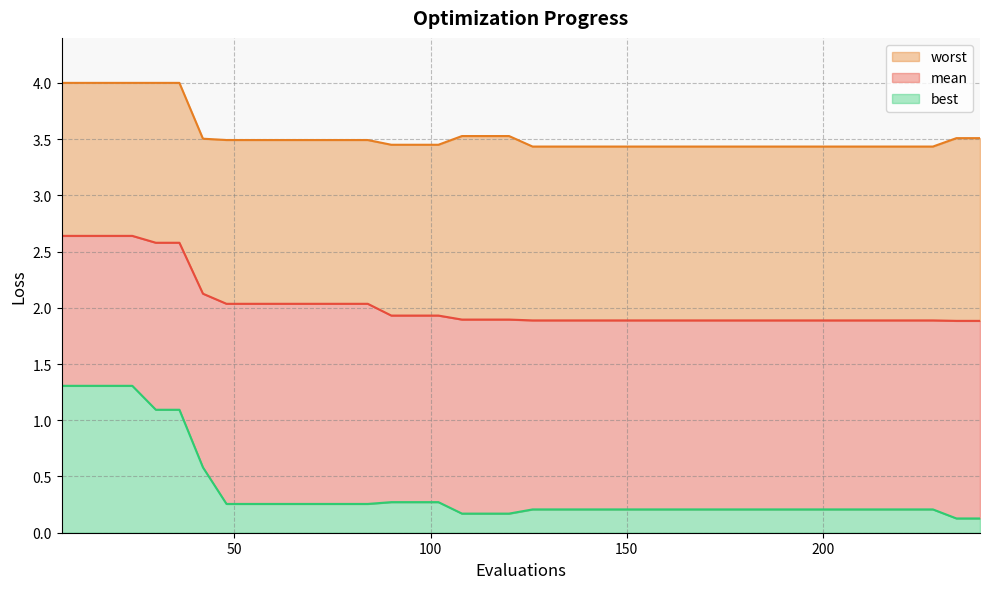

What is the sum of all mean values?

81.3